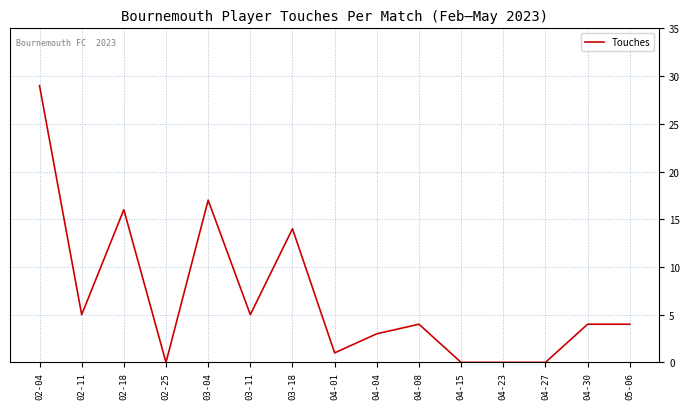

Is this an area chart (filled region under the line)?

No